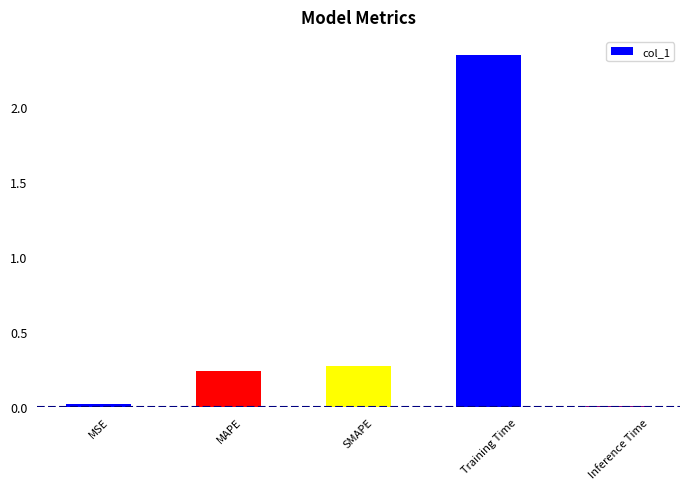

Which label corresponds to the largest value in the chart?

Training Time